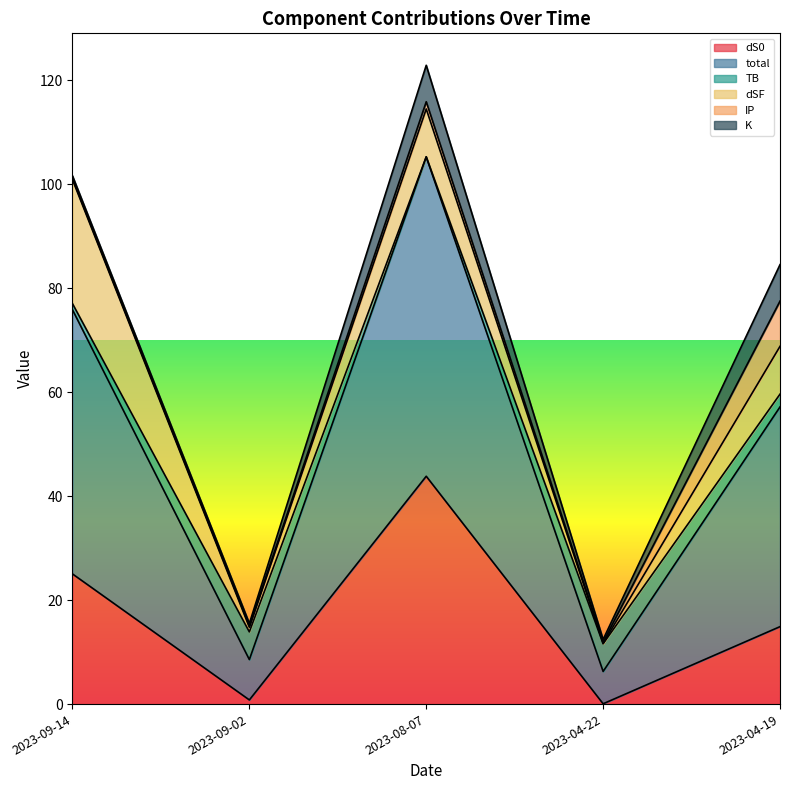

At how many categories does at least one series exceed 83?

3